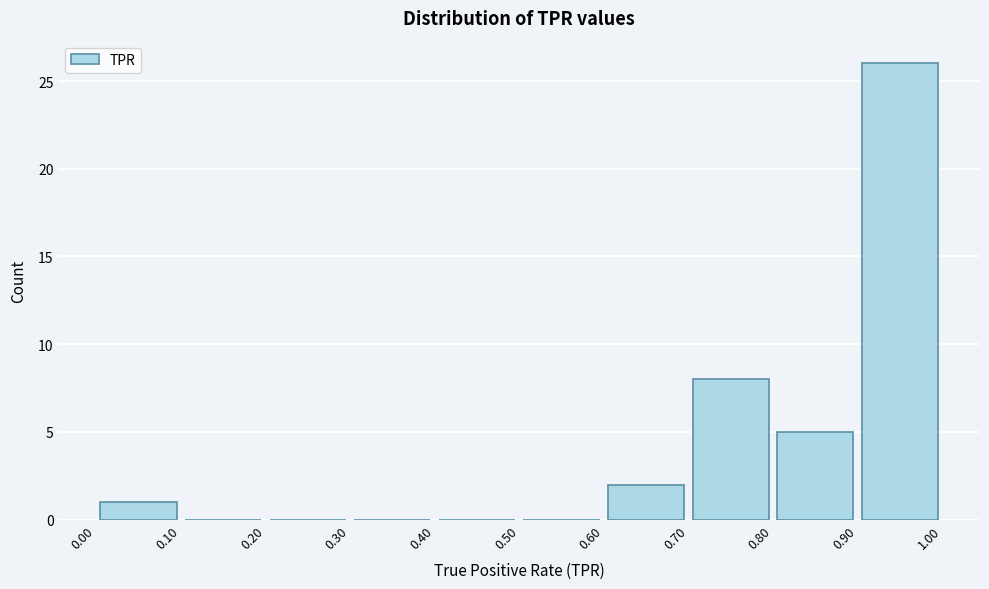

Which range on the x-axis has the tallest bar?

0.90 to 1.00